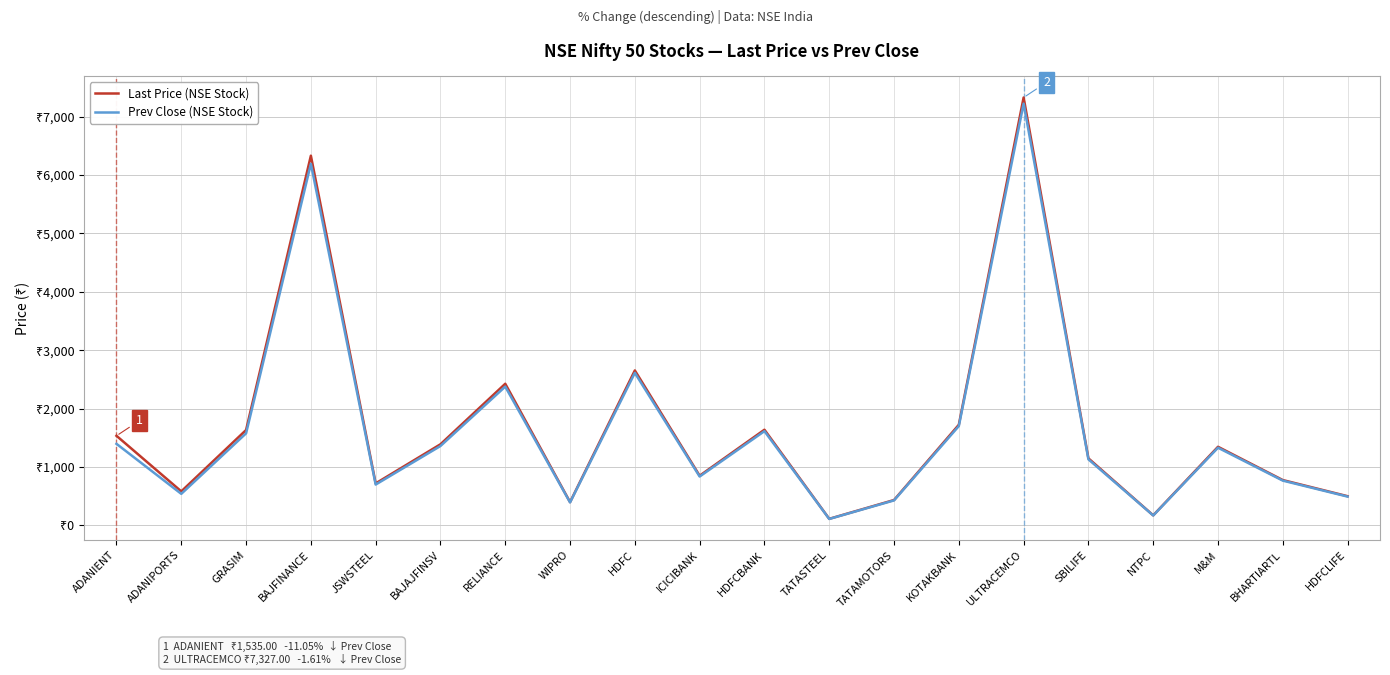

Reading right to left, transcribe all the data shown in this chart.

Last Price (NSE Stock): 500.6	777.0	1346.9	172.9	1148.9	7327.0	1724.0	435.3	113.2	1639.0	851.2	2654.1	399.5	2425.9	1389.9	720.1	6331.0	1634.2	583.5	1535.0
Prev Close (NSE Stock): 493.9	767.5	1331.0	170.6	1132.0	7222.7	1701.5	428.8	111.2	1614.2	837.5	2612.1	394.5	2377.0	1360.0	700.0	6192.0	1577.0	541.0	1397.5